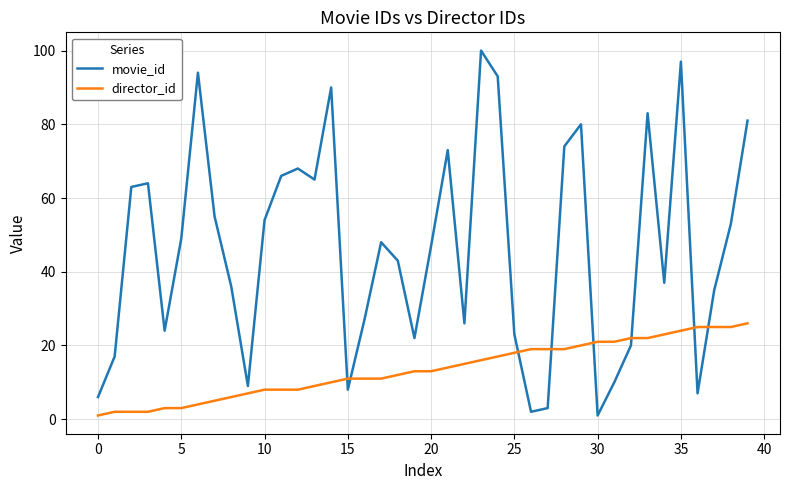

Which series has the largest total across all categories?

movie_id